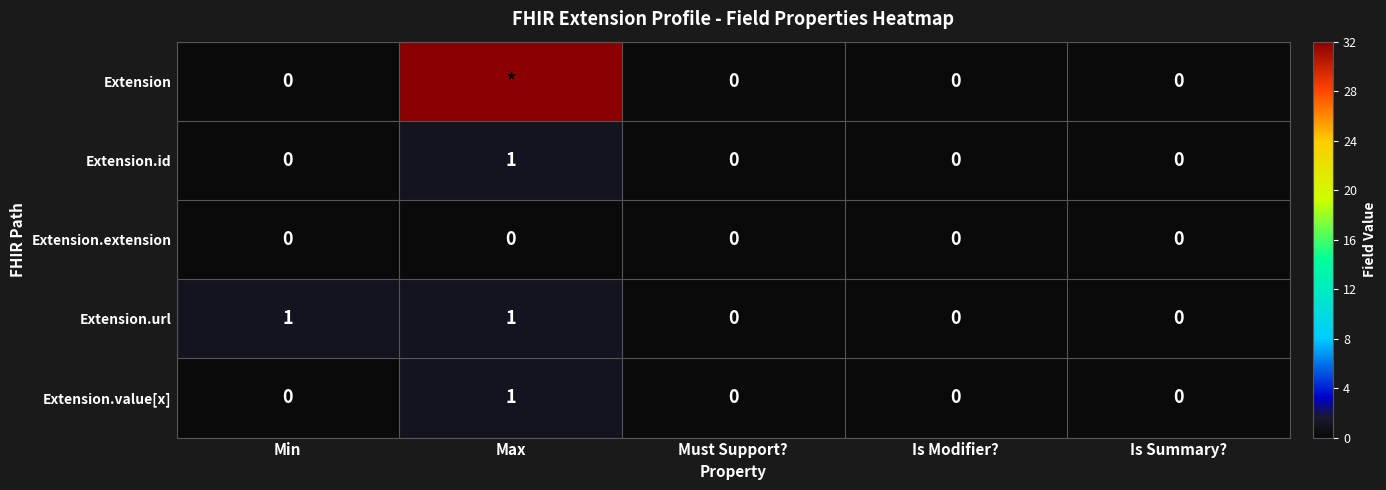

The Extension.extension series shows 0 at Min. True or false?

True